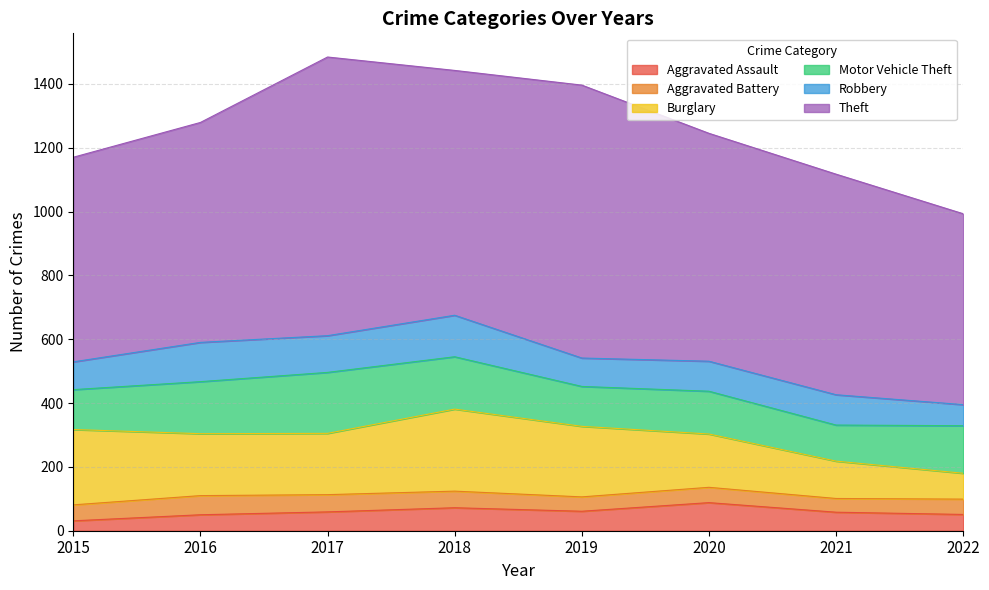

True or false: Robbery and Burglary intersect in this chart.

False